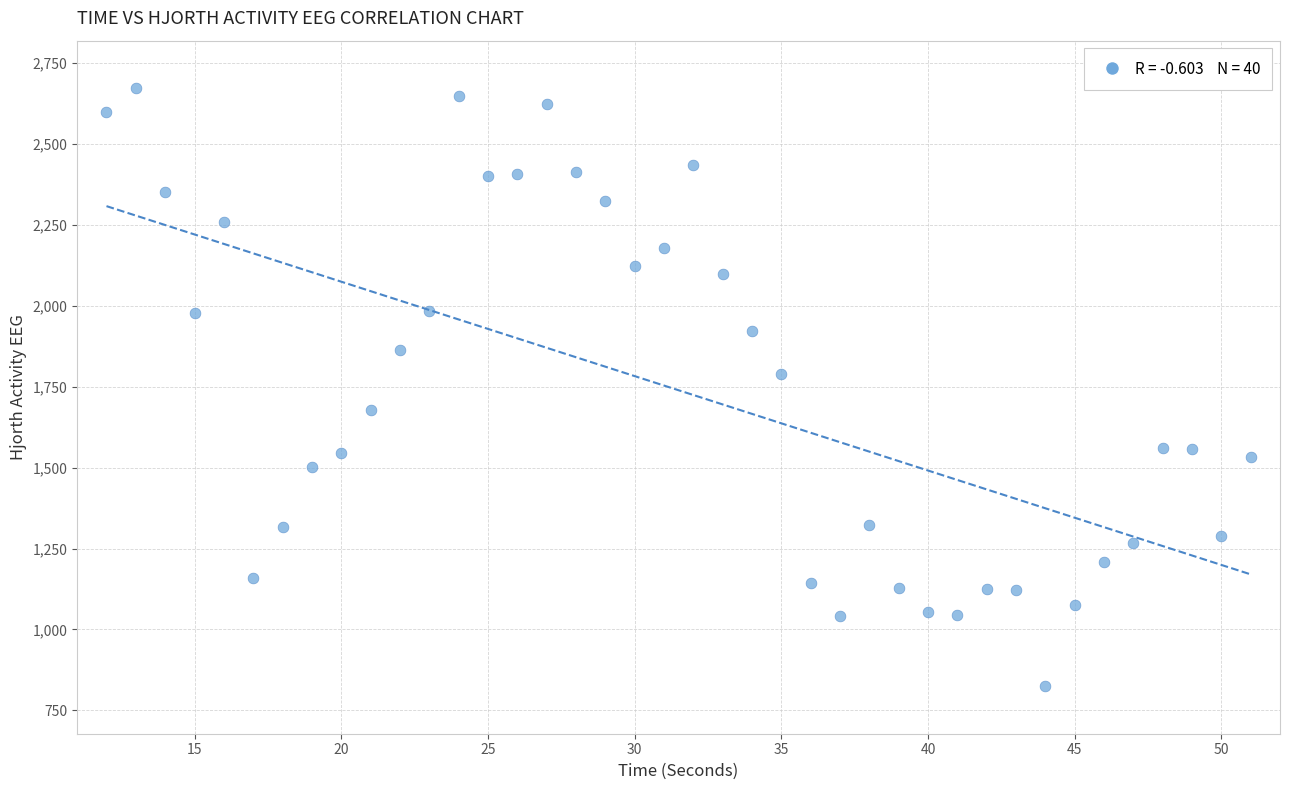

What is the range of X values (max minus min)?

39.0